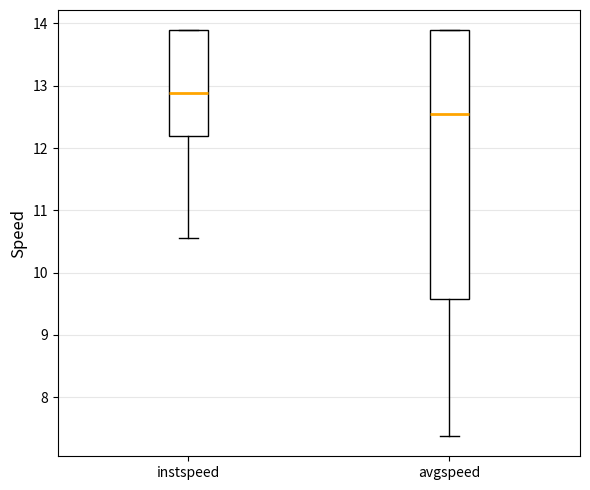

Reading left to right, read every box against the y-axis: the position of its median line, the range the box covers, and the ends of its whiskers. The values are not printed on the chart, so give them approximately, as read against the axis.

instspeed: median 12.9, box 12.2 to 13.9, whiskers 10.6 to 13.9
avgspeed: median 12.6, box 9.6 to 13.9, whiskers 7.4 to 13.9